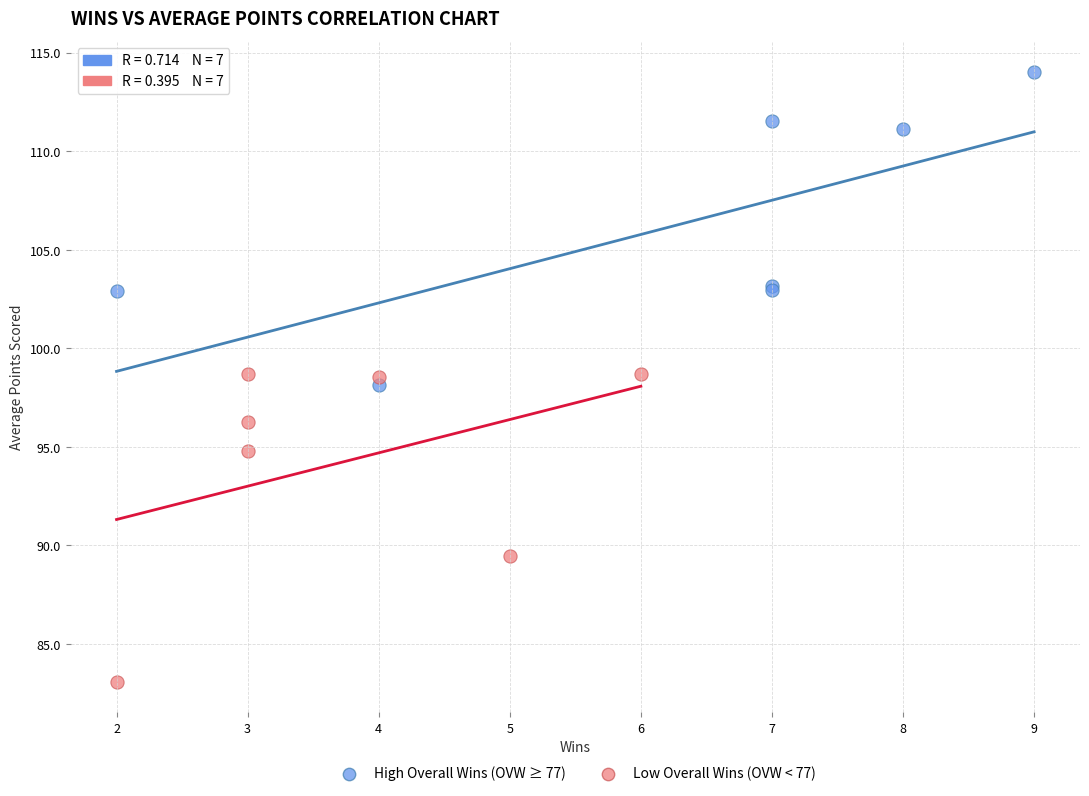

Which series contains the lowest Y value?

Low Overall Wins (OVW < 77)